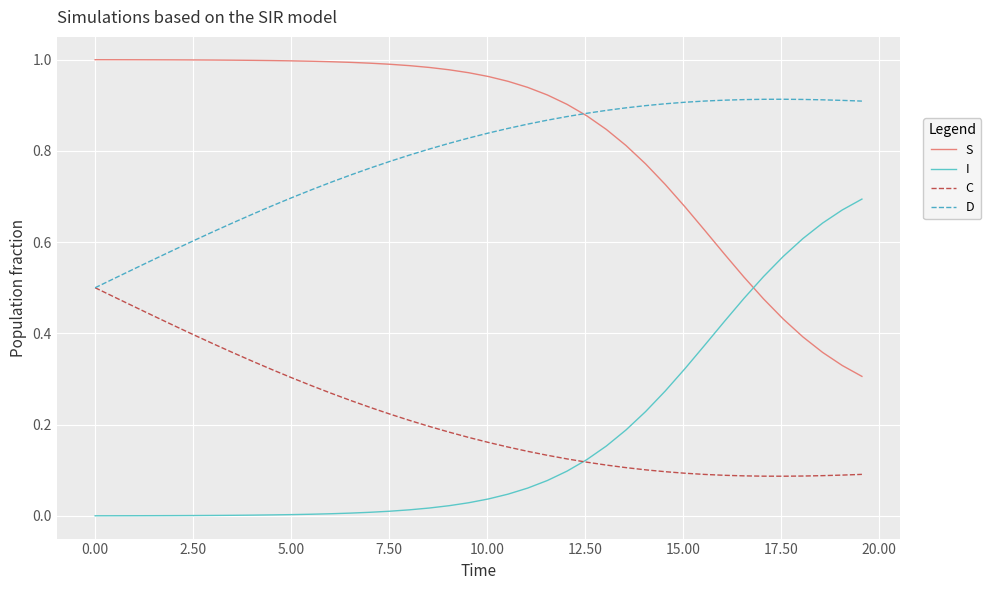

List the series in order of their peak value, highest first.

S, D, I, C